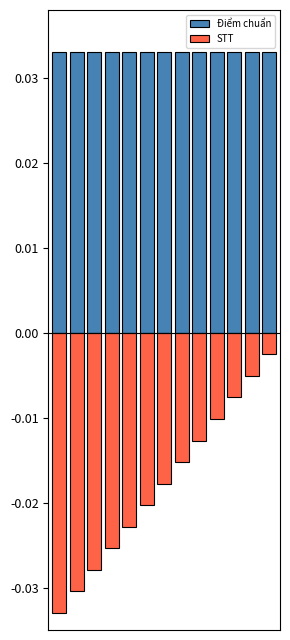

Between 7 and 11, which series saw the biggest shift?

STT